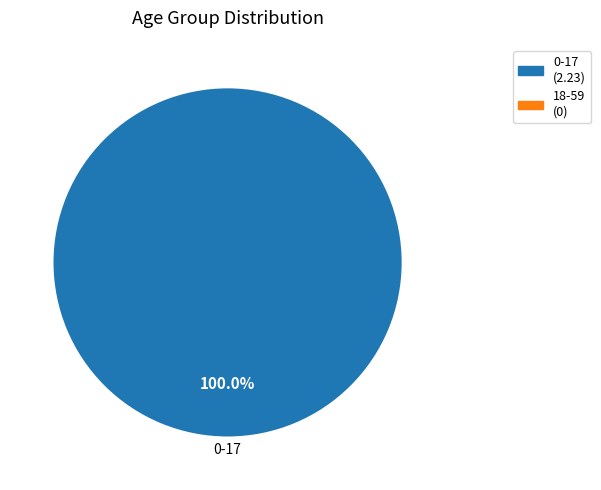

Is there any slice that represents more than half of the pie?

Yes